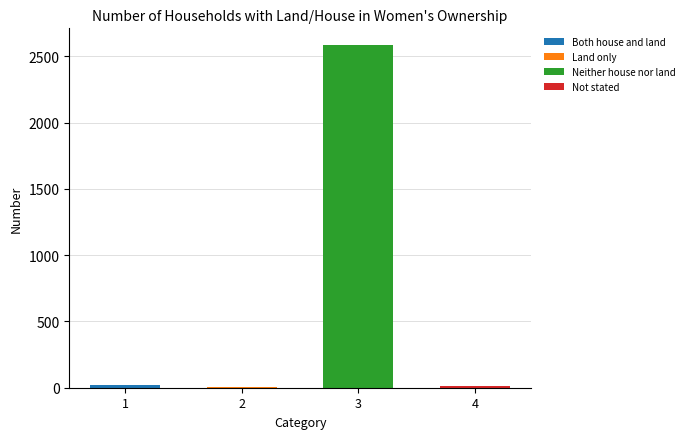

What is the label of the 1st bar from the right?

Not stated